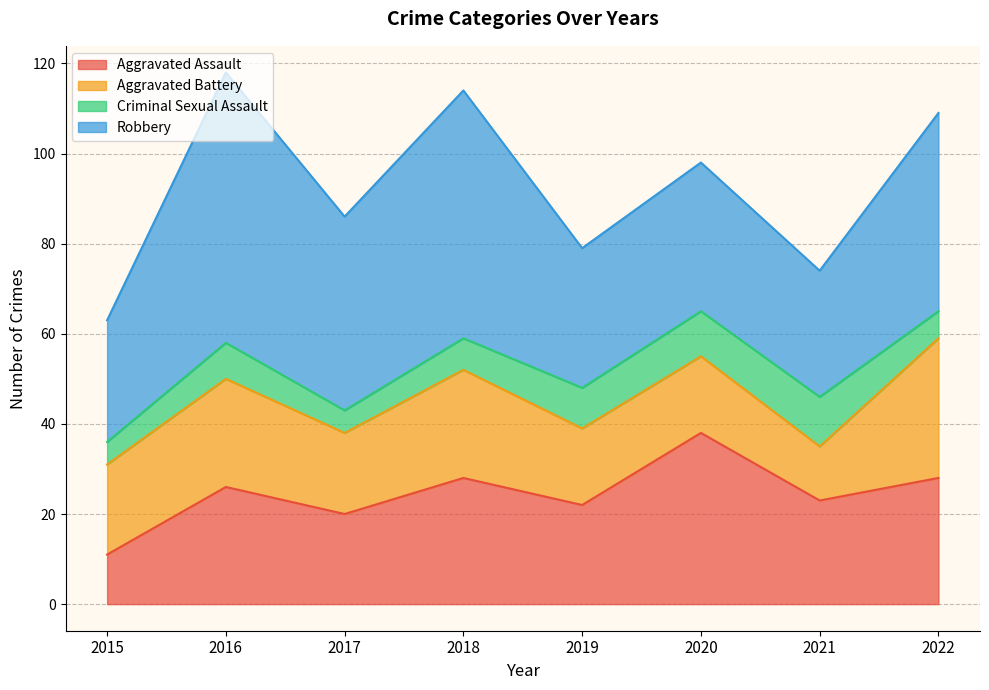

True or false: Criminal Sexual Assault has a value of 11 at 2021.

True